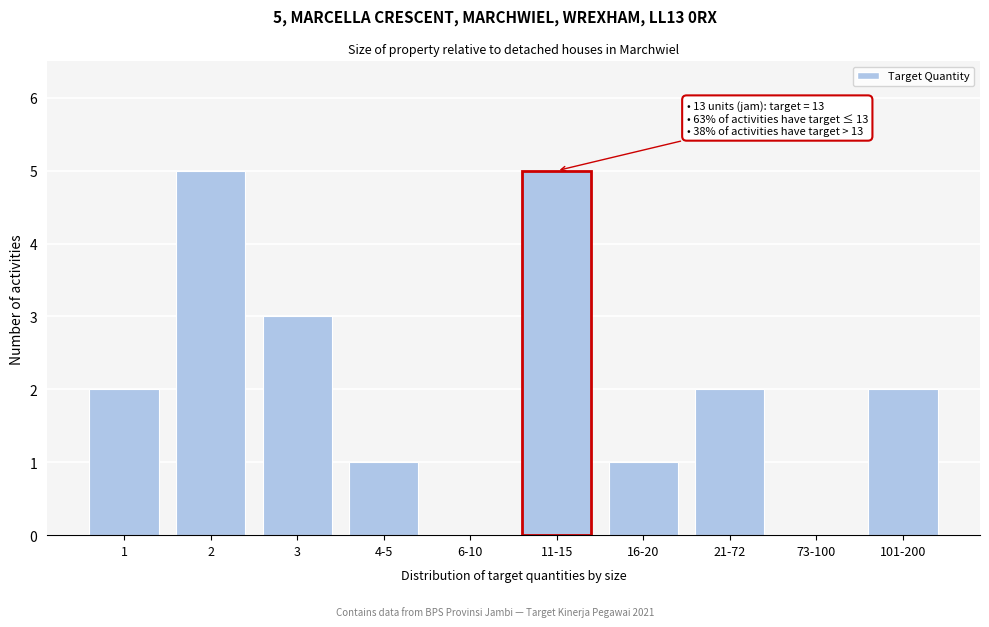

Reading left to right, what are all the values shown in this chart?

1=2	2=5	3=3	4-5=1	6-10=0	11-15=5	16-20=1	21-72=2	73-100=0	101-200=2